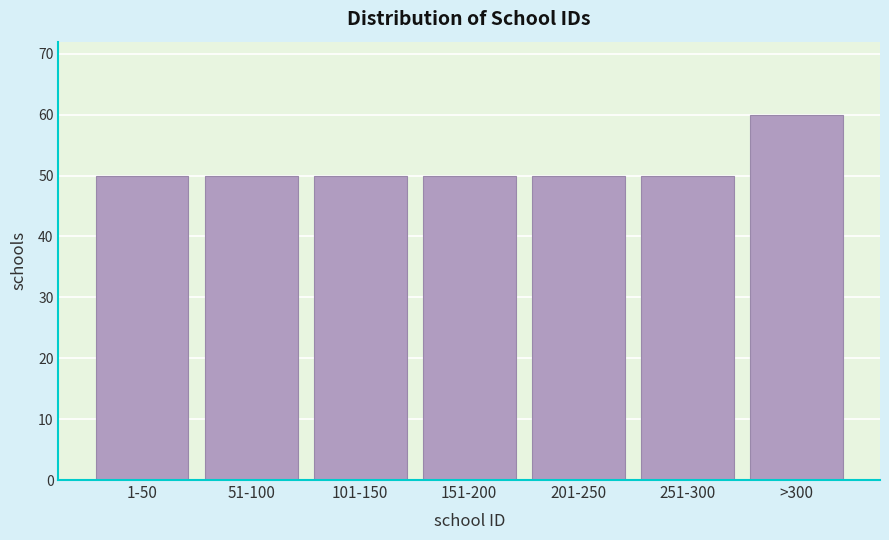

Reading left to right, extract all data points from this chart.

50	50	50	50	50	50	60